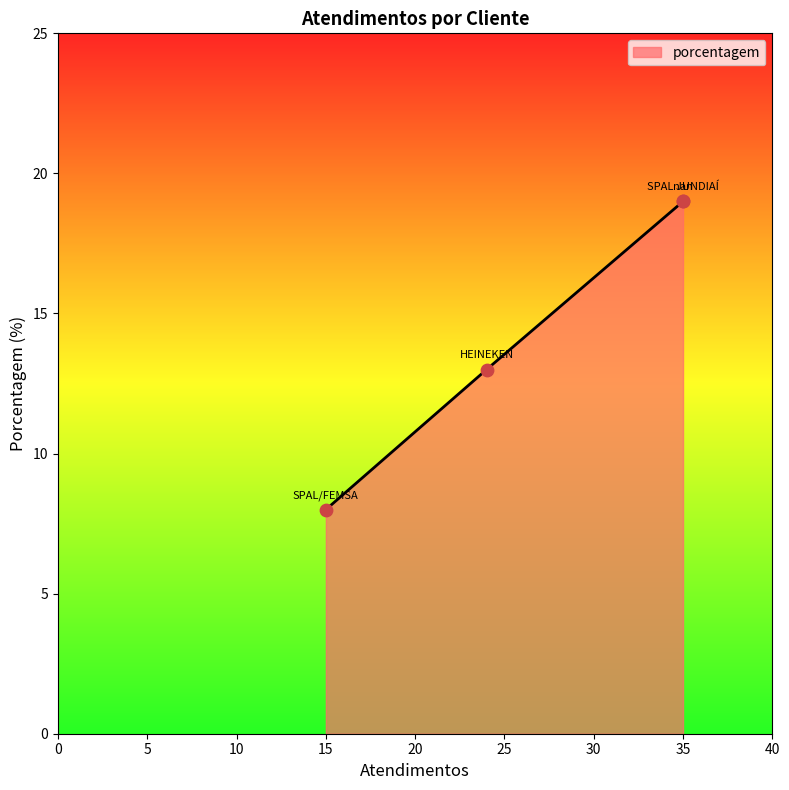

Which has a higher value, SPAL/FEMSA or SPAL JUNDIAÍ?

SPAL JUNDIAÍ